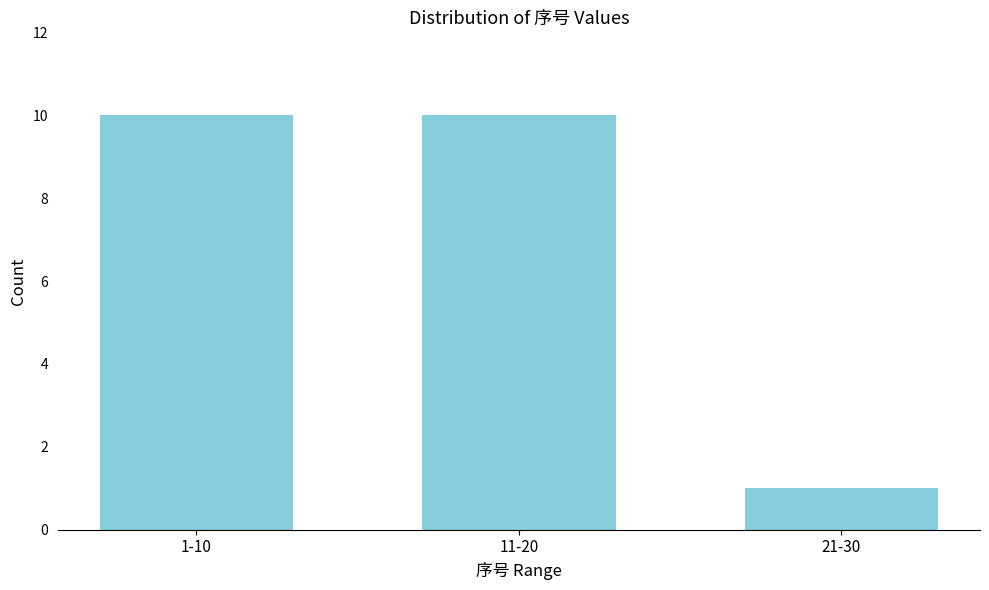

Reading left to right, transcribe all the data shown in this chart.

10	10	1